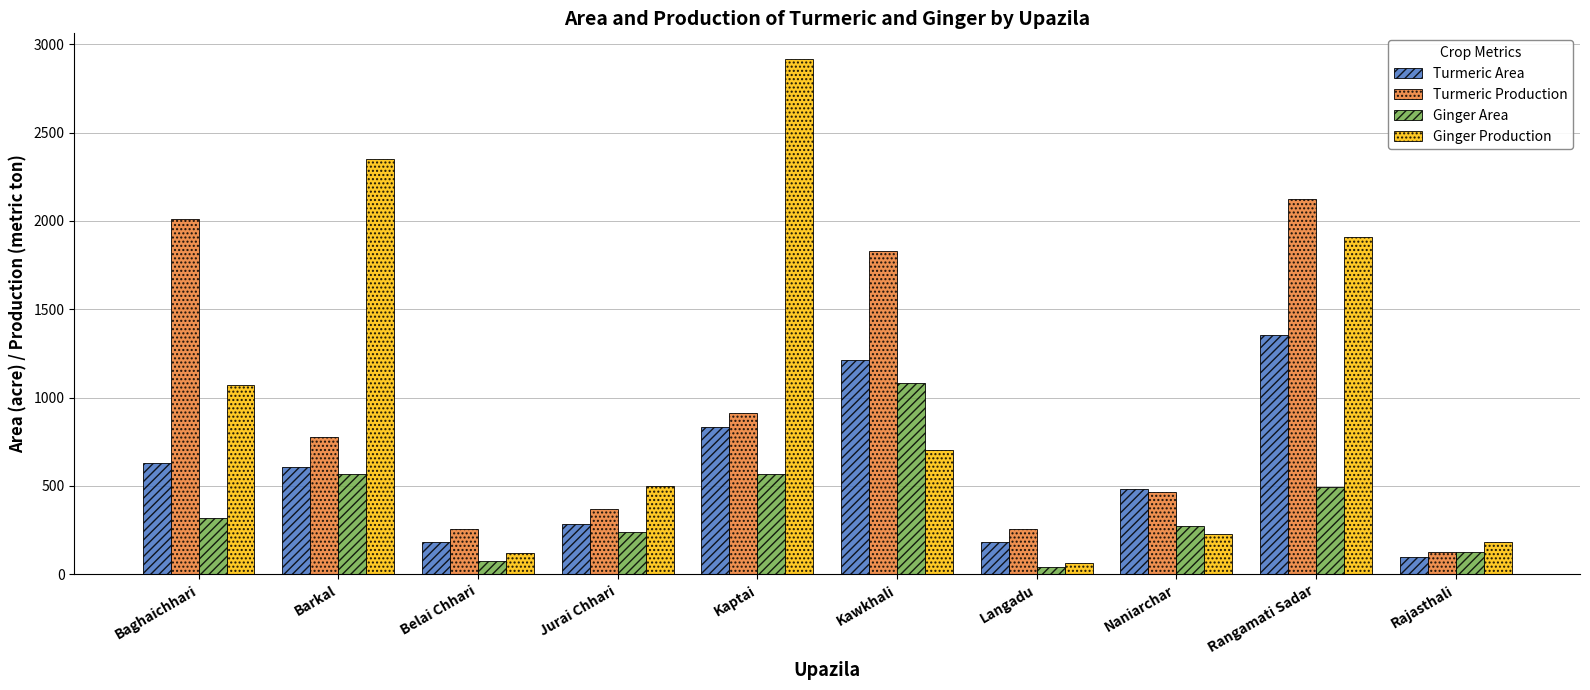

Which series changed the most between Baghaichhari and Naniarchar?

Turmeric Production